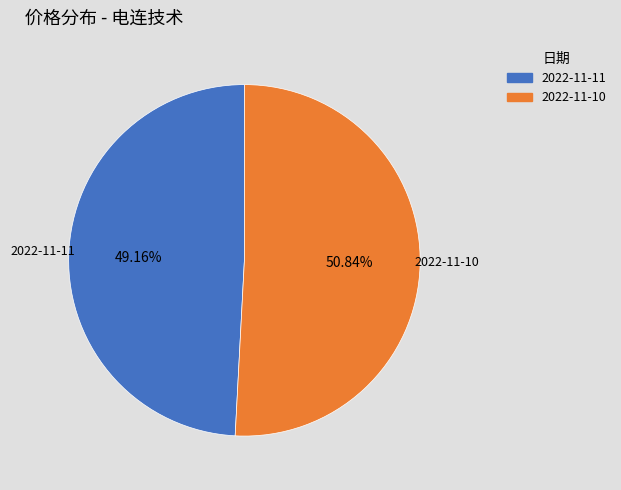

Which slice is the largest?

2022-11-10